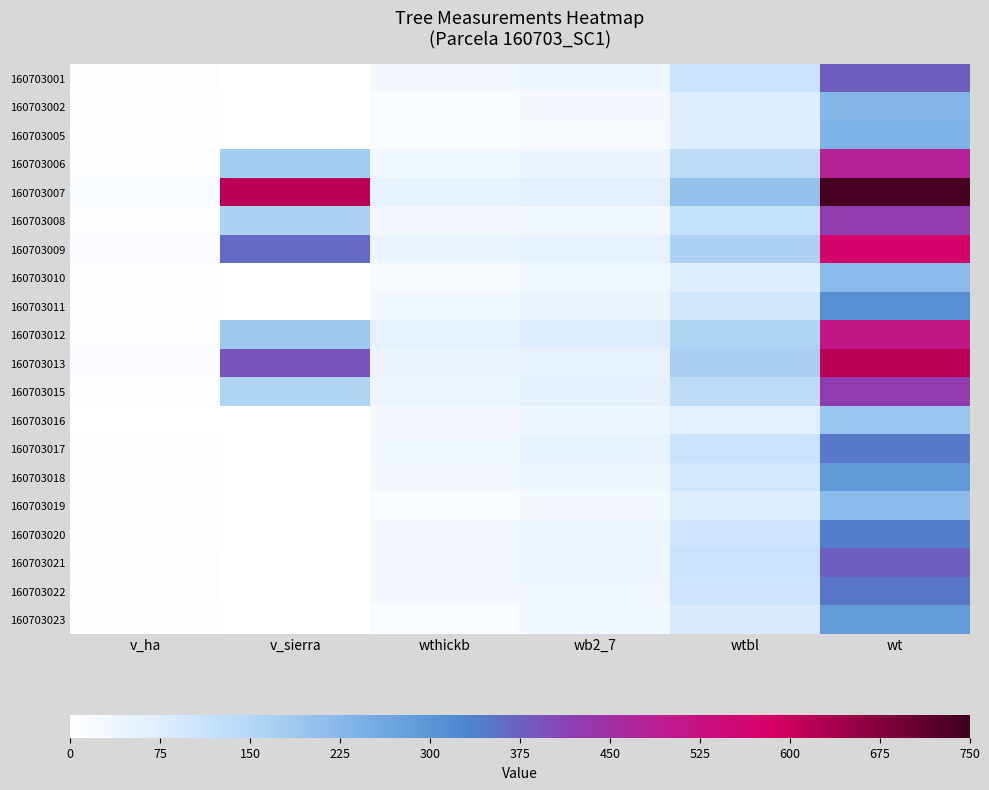

What is the maximum value shown in the chart?

741.8